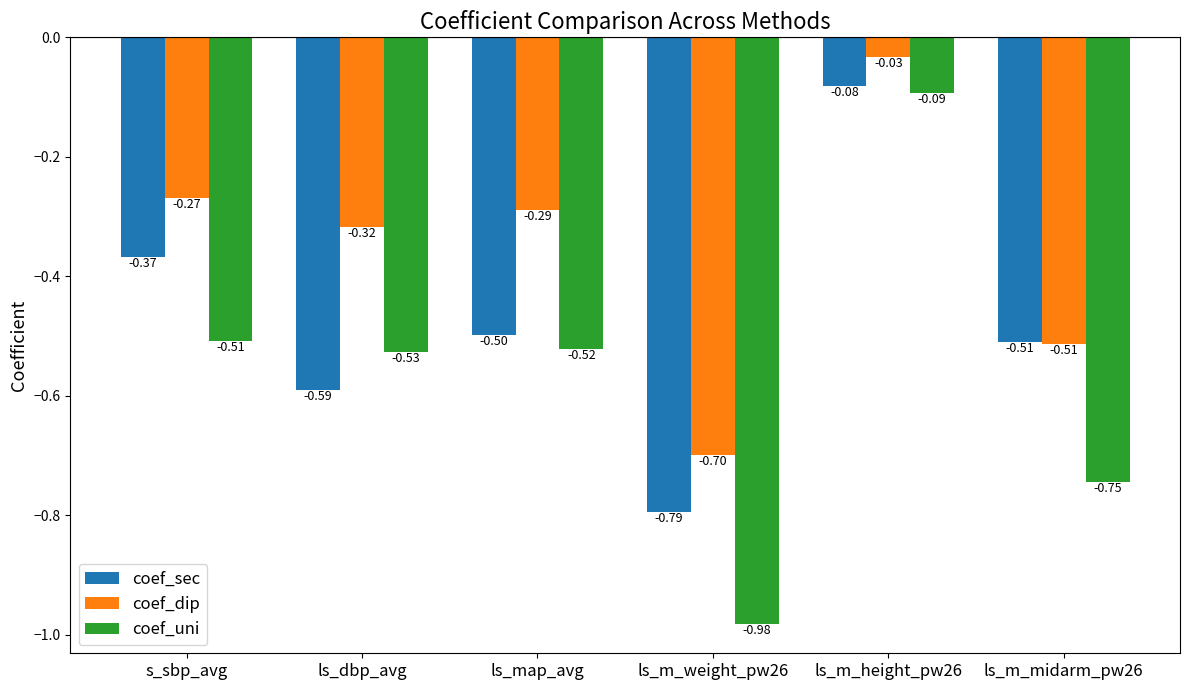

What is the sum of the coef_uni values at ls_m_weight_pw26 and s_sbp_avg?

-1.5